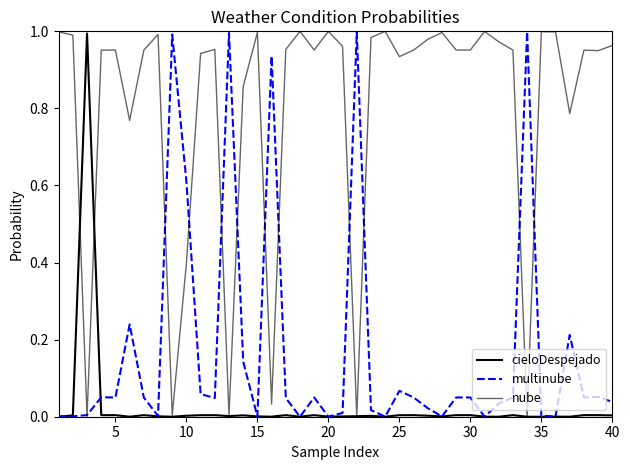

How many lines are shown in the chart?

3